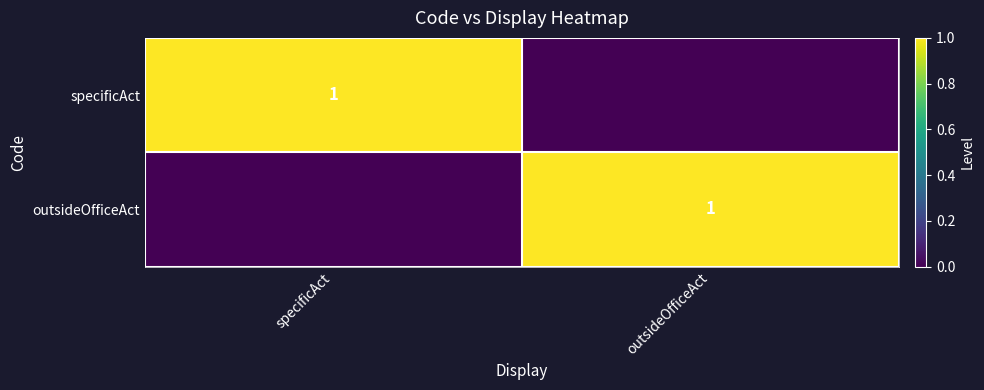

The value of outsideOfficeAct at outsideOfficeAct is 2. True or false?

False